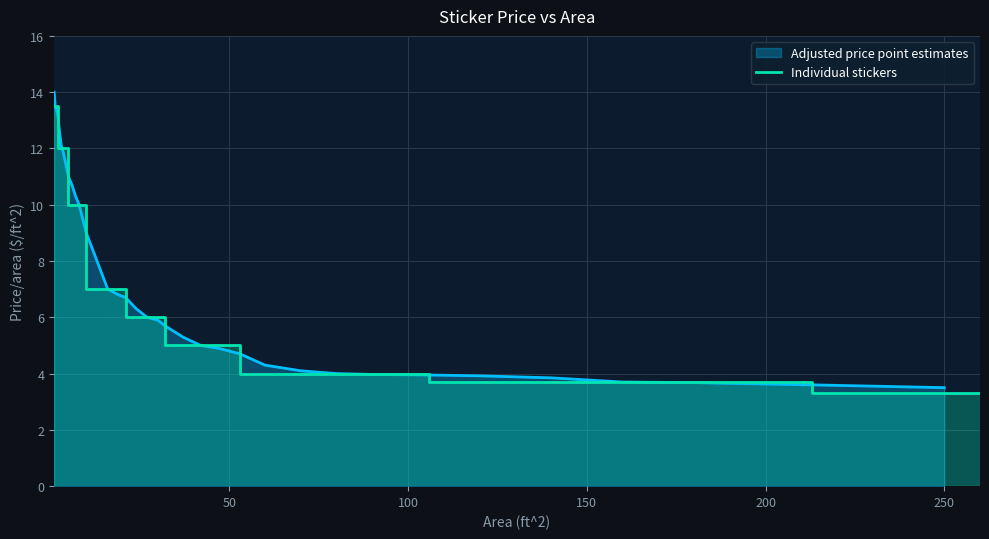

What is the maximum value for Adjusted price point estimates?

14.0